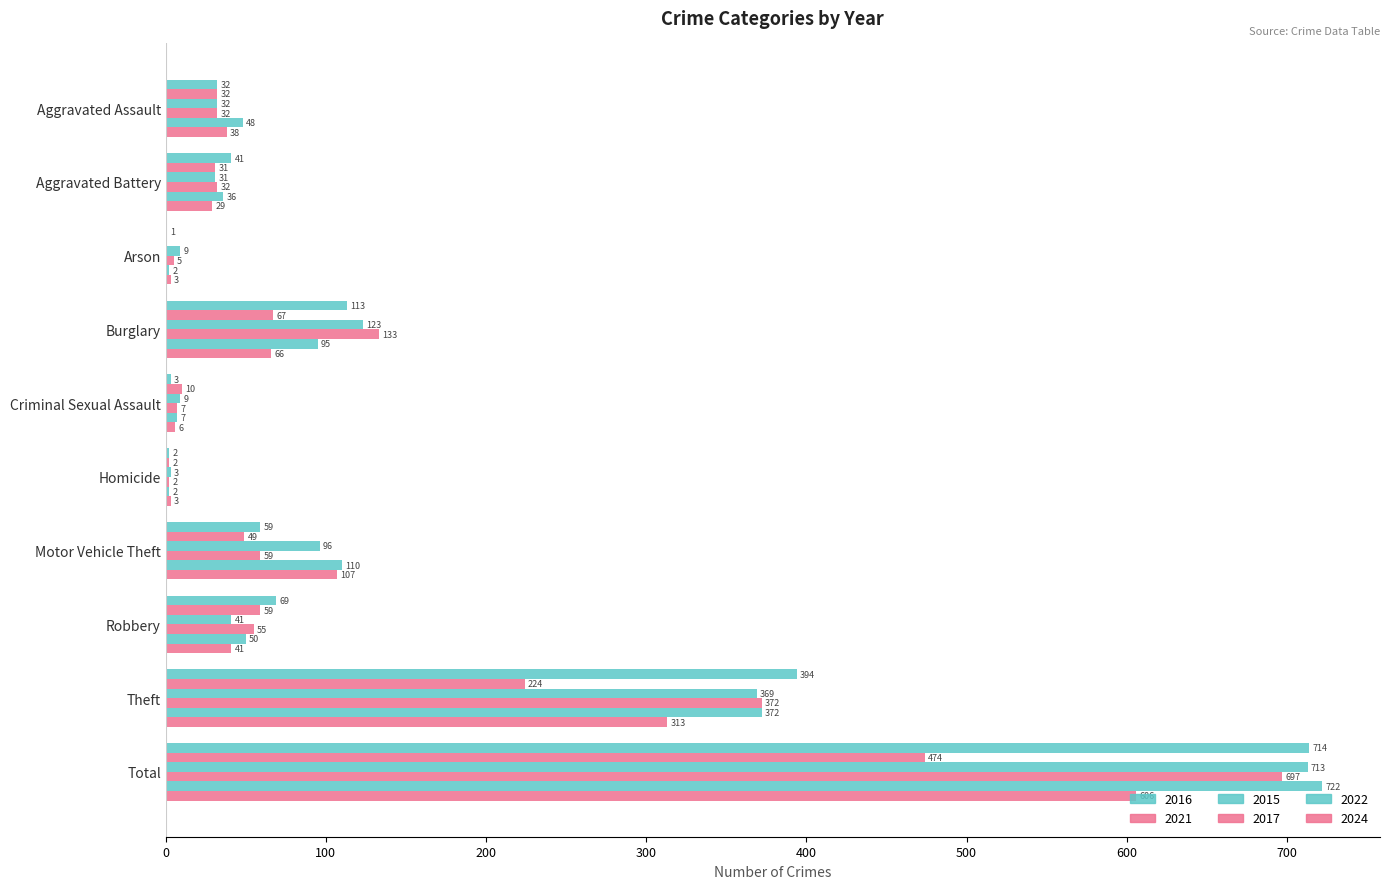

How many data points does each series have?

10